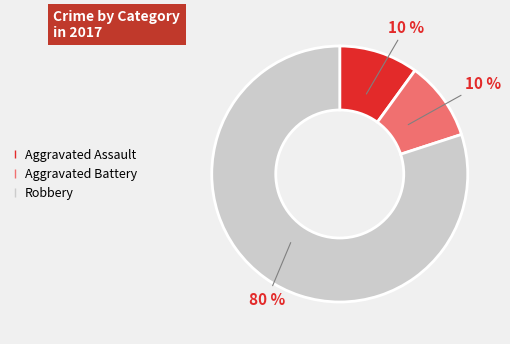

The Robbery slice represents 80% of the pie. True or false?

True